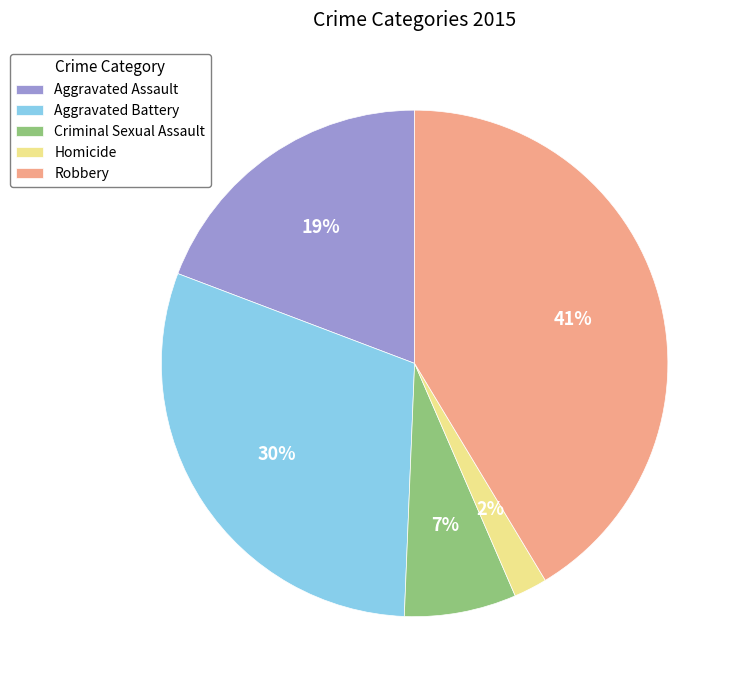

To the nearest percent, what is the combined percentage of Aggravated Battery and Homicide?

32%